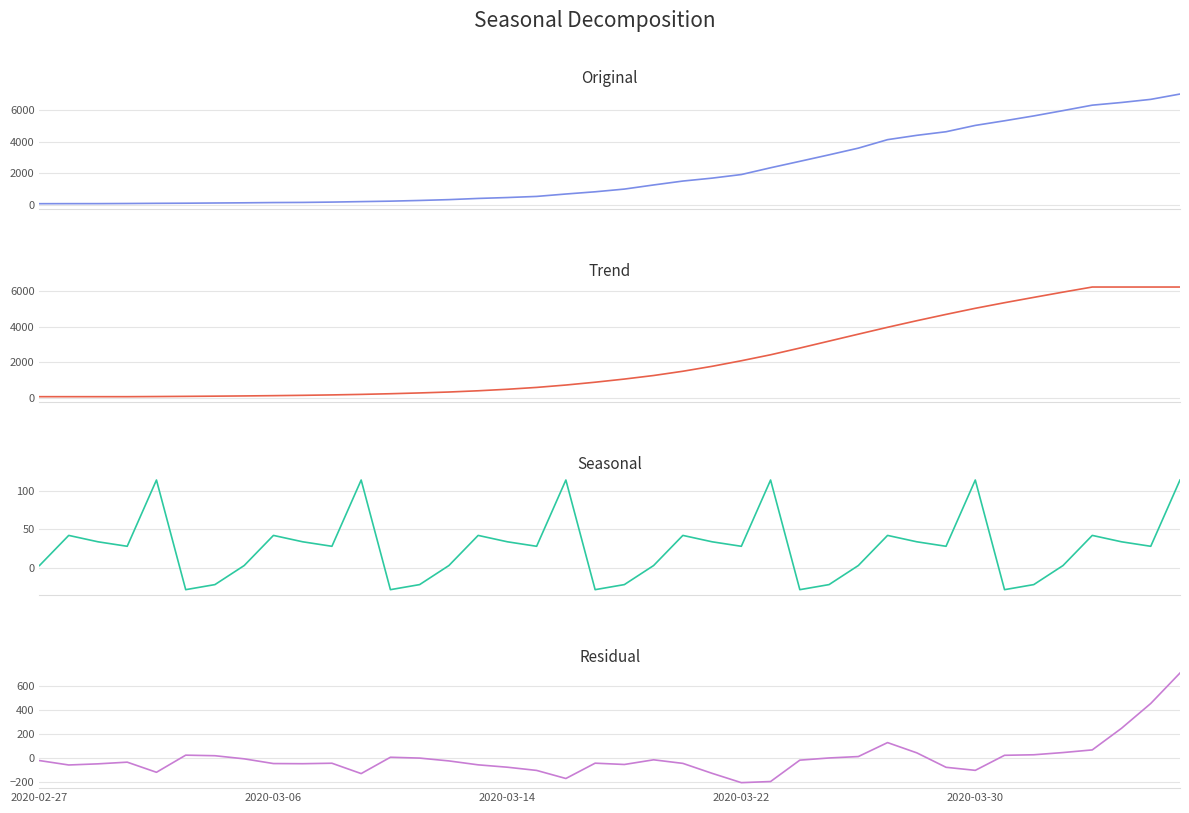

Is it true that Residual equals -74.4 at 2020-03-14?

True